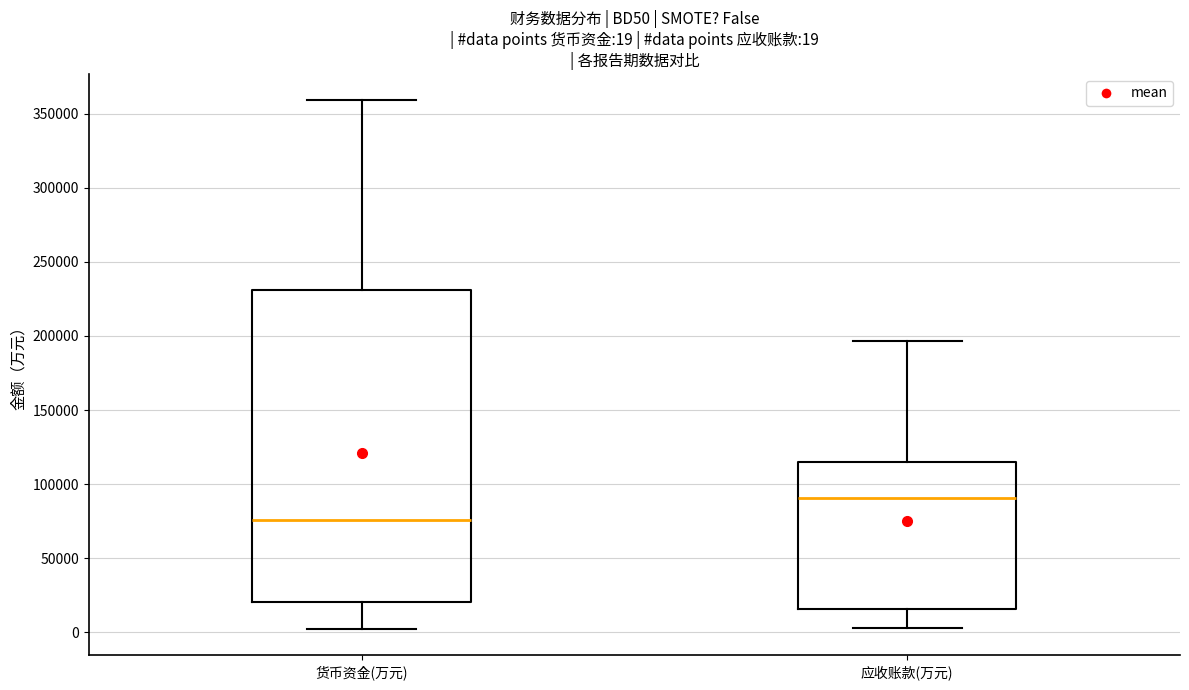

Which box has the lowest median line?

货币资金(万元)